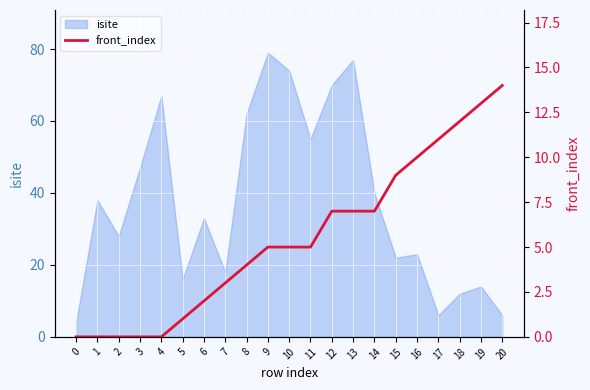

At which label is isite closest to 41?

14